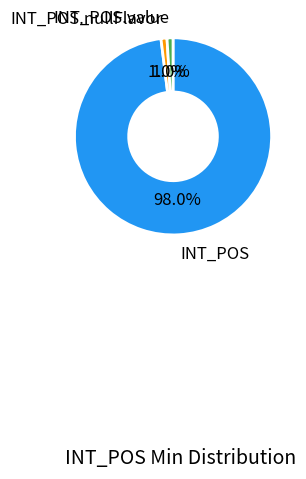

To the nearest percent, what is the average slice percentage?

33%